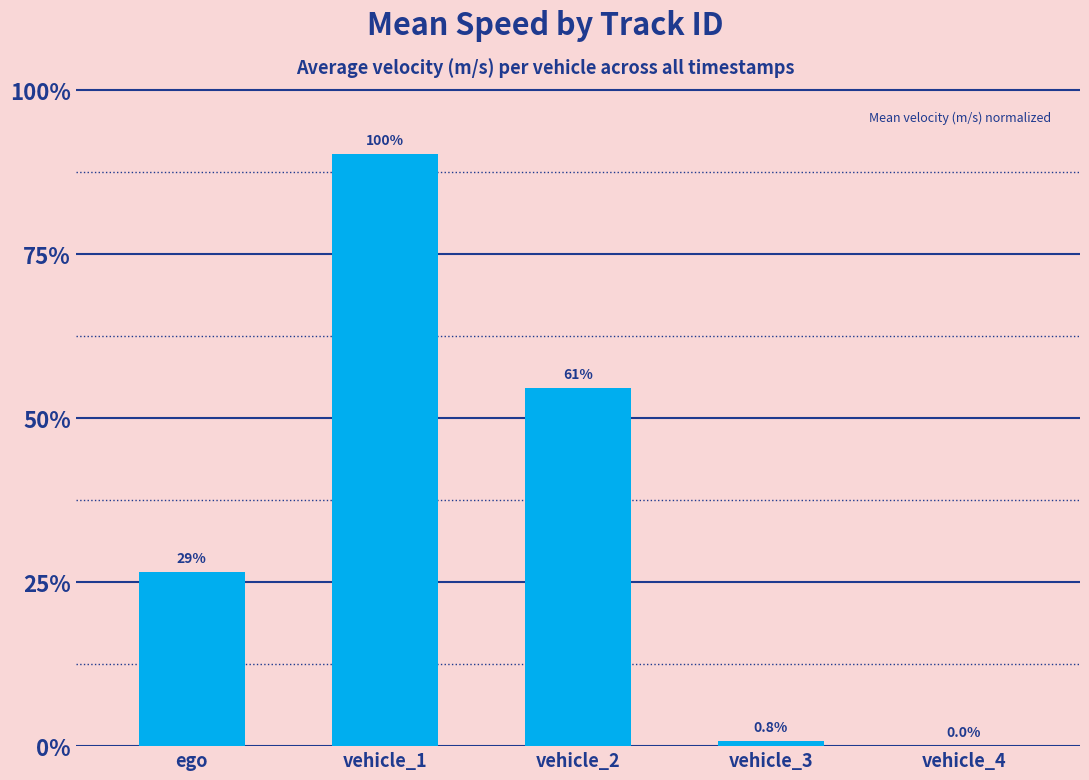

How many data points are above 16?

3